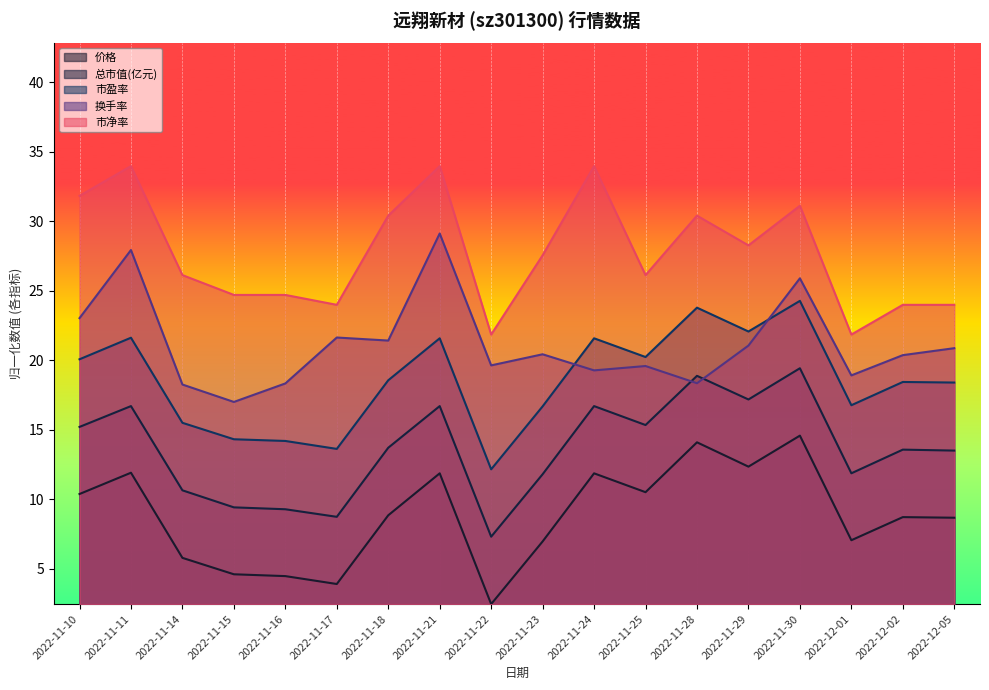

Does the chart display data point markers on the line(s)?

No